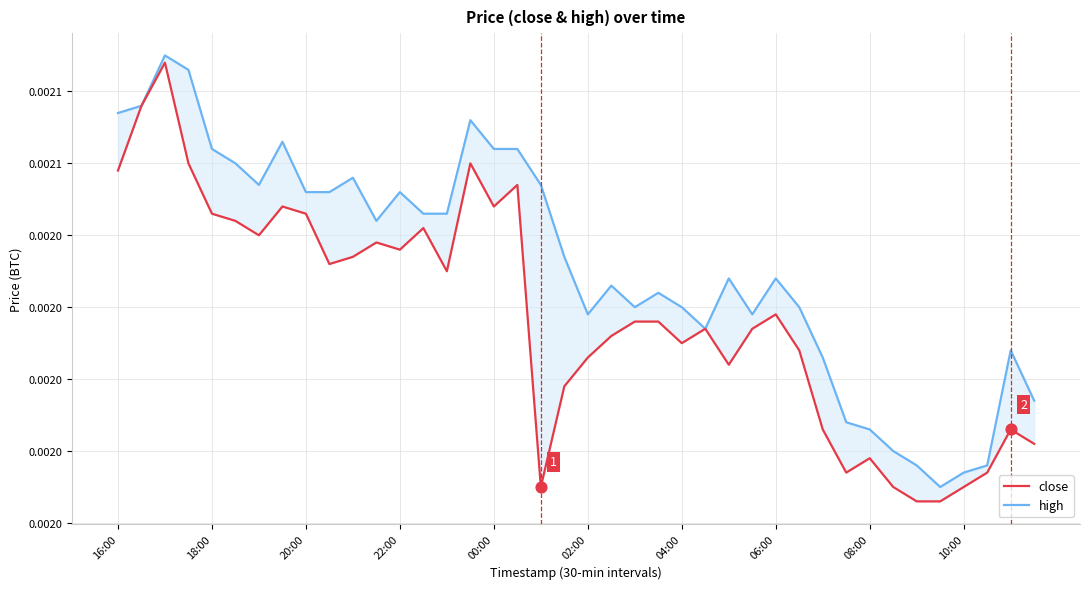

Which series reaches the maximum Y coordinate?

high